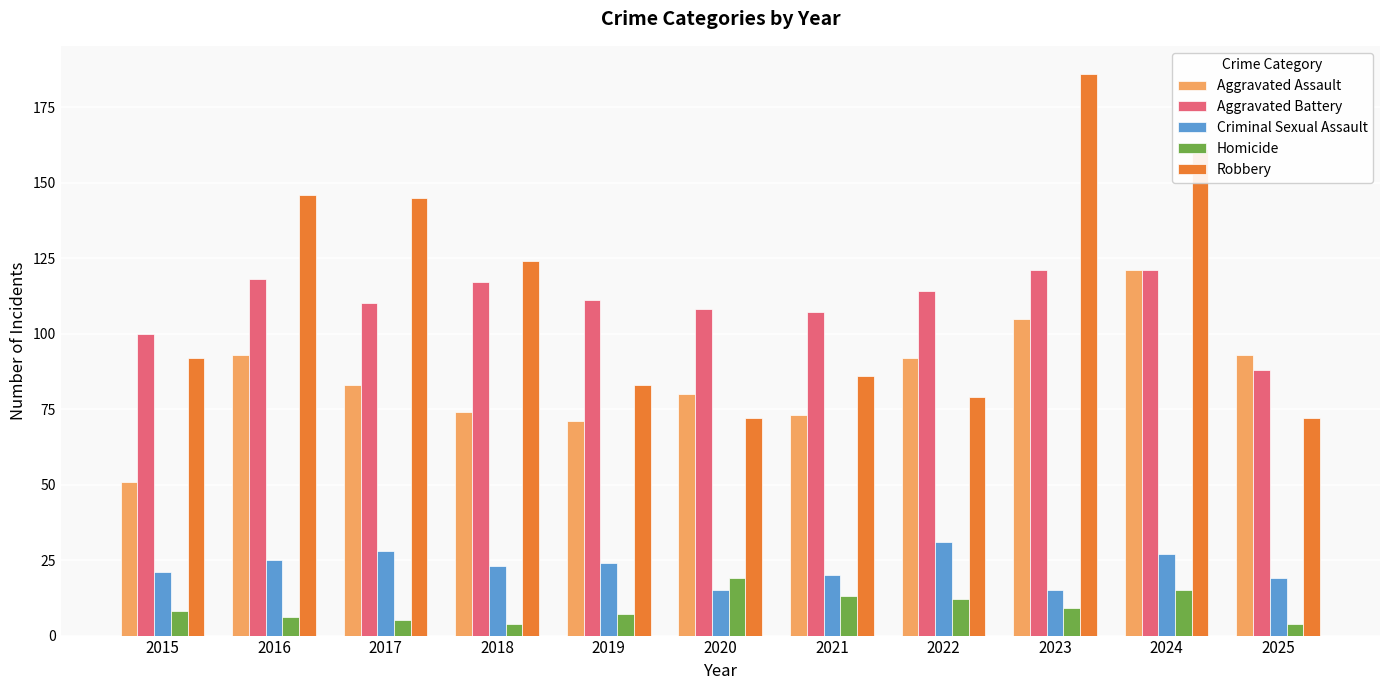

Count the number of data series in this chart.

5